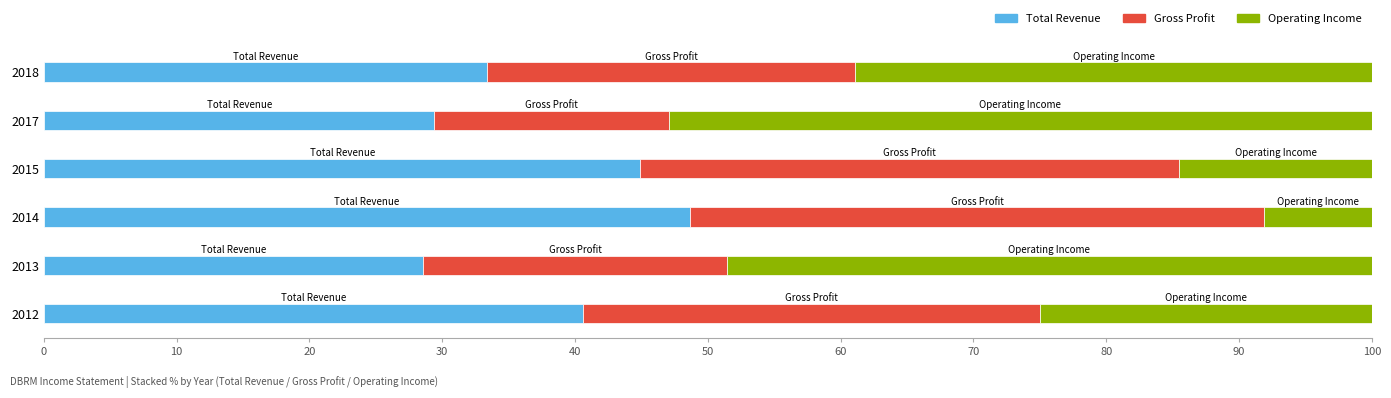

The Total Revenue series shows 28.6 at 2013. True or false?

True